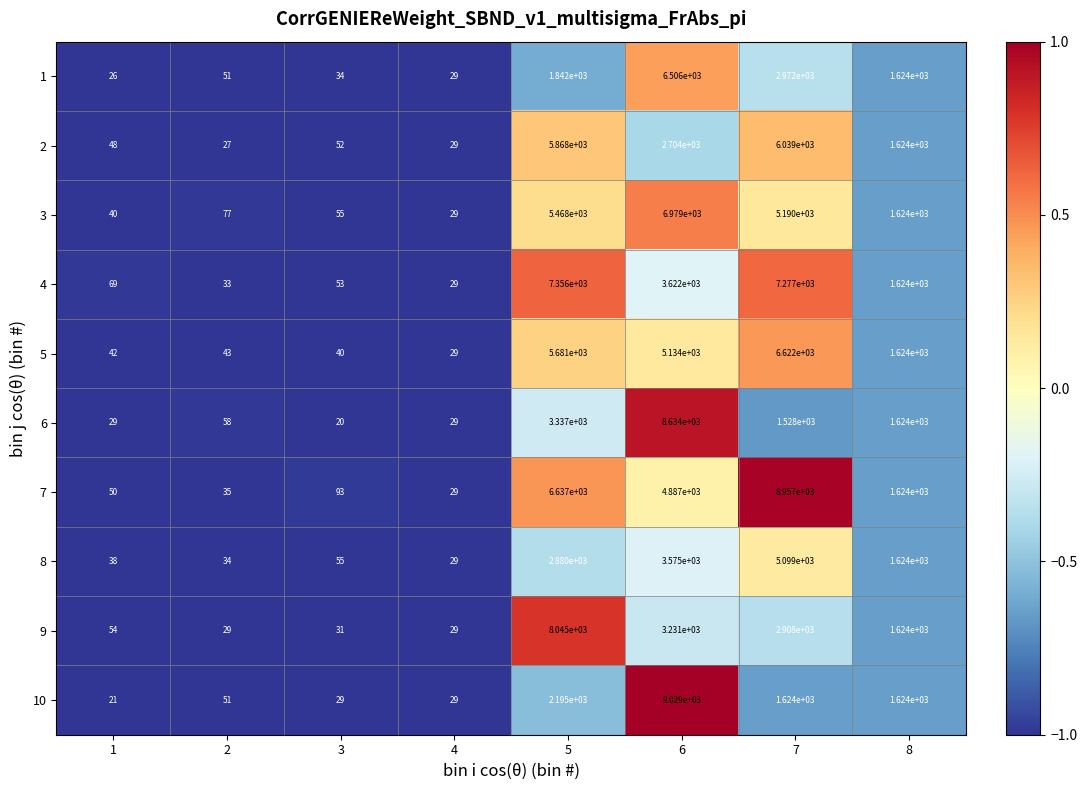

Rank the series by their maximum value, from highest to lowest.

10, 7, 6, 9, 4, 3, 5, 1, 2, 8